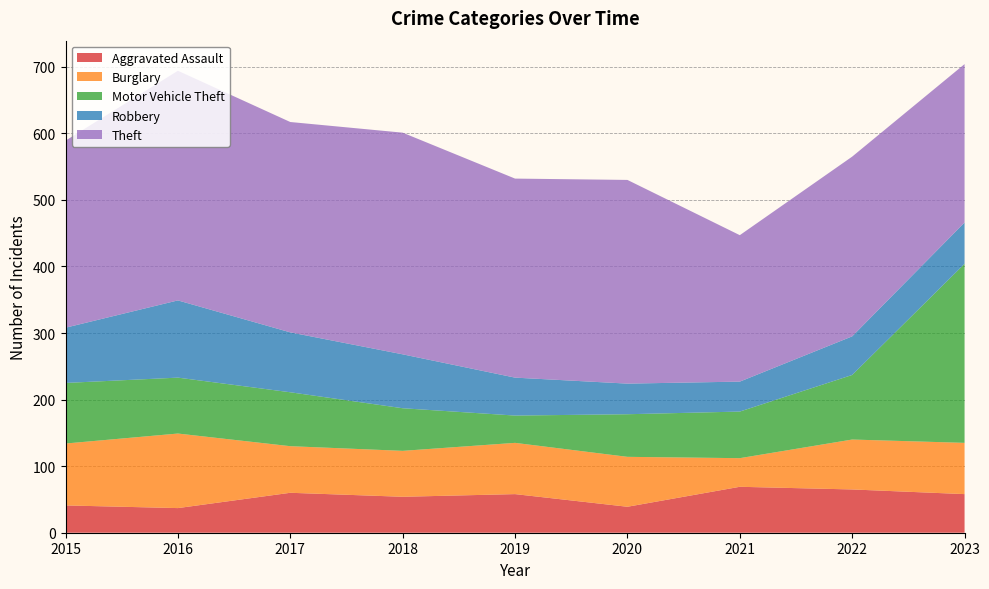

Reading left to right, extract all data points from this chart.

Aggravated Assault: 2015=41	2016=37	2017=60	2018=54	2019=58	2020=39	2021=69	2022=65	2023=58
Burglary: 2015=93	2016=112	2017=70	2018=69	2019=77	2020=75	2021=43	2022=75	2023=77
Motor Vehicle Theft: 2015=91	2016=84	2017=81	2018=64	2019=41	2020=64	2021=70	2022=97	2023=269
Robbery: 2015=83	2016=116	2017=90	2018=81	2019=57	2020=46	2021=45	2022=58	2023=62
Theft: 2015=281	2016=345	2017=316	2018=333	2019=299	2020=306	2021=220	2022=270	2023=238